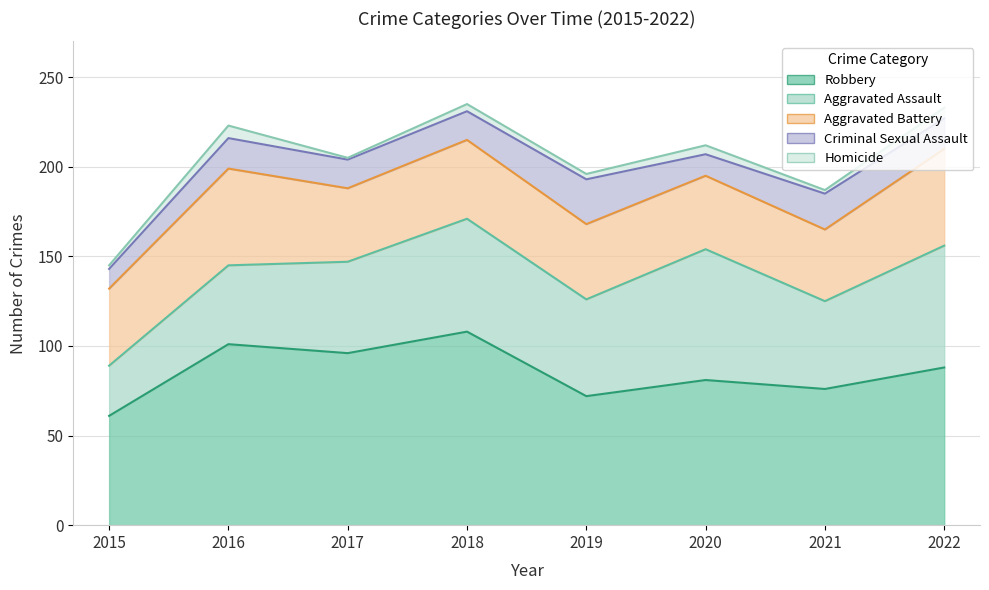

True or false: Criminal Sexual Assault and Aggravated Assault intersect in this chart.

False